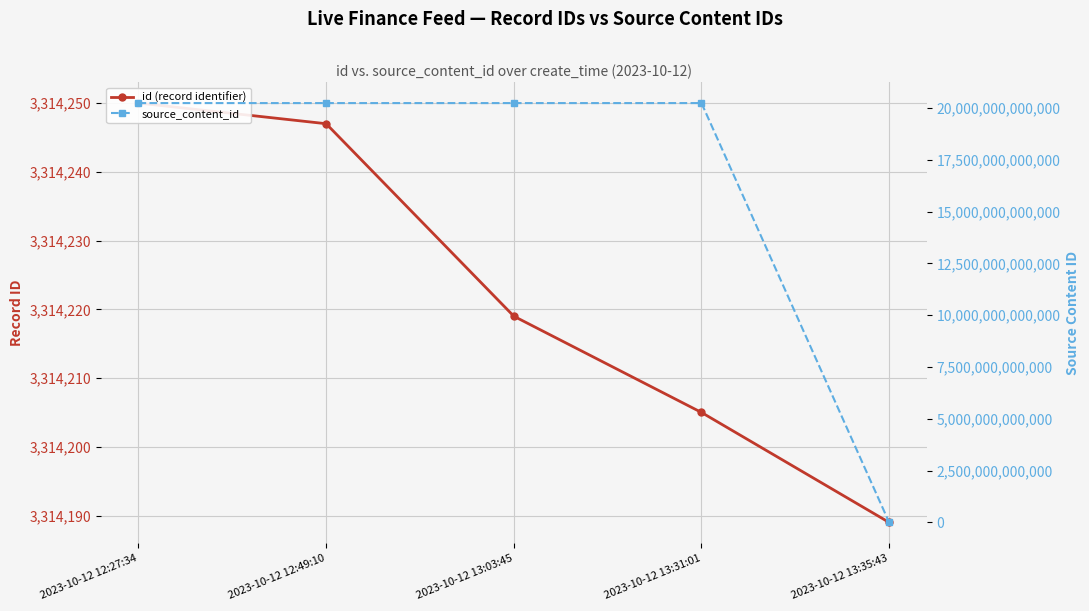

At which label does source_content_id first exceed 20231012124941?

2023-10-12 12:27:34